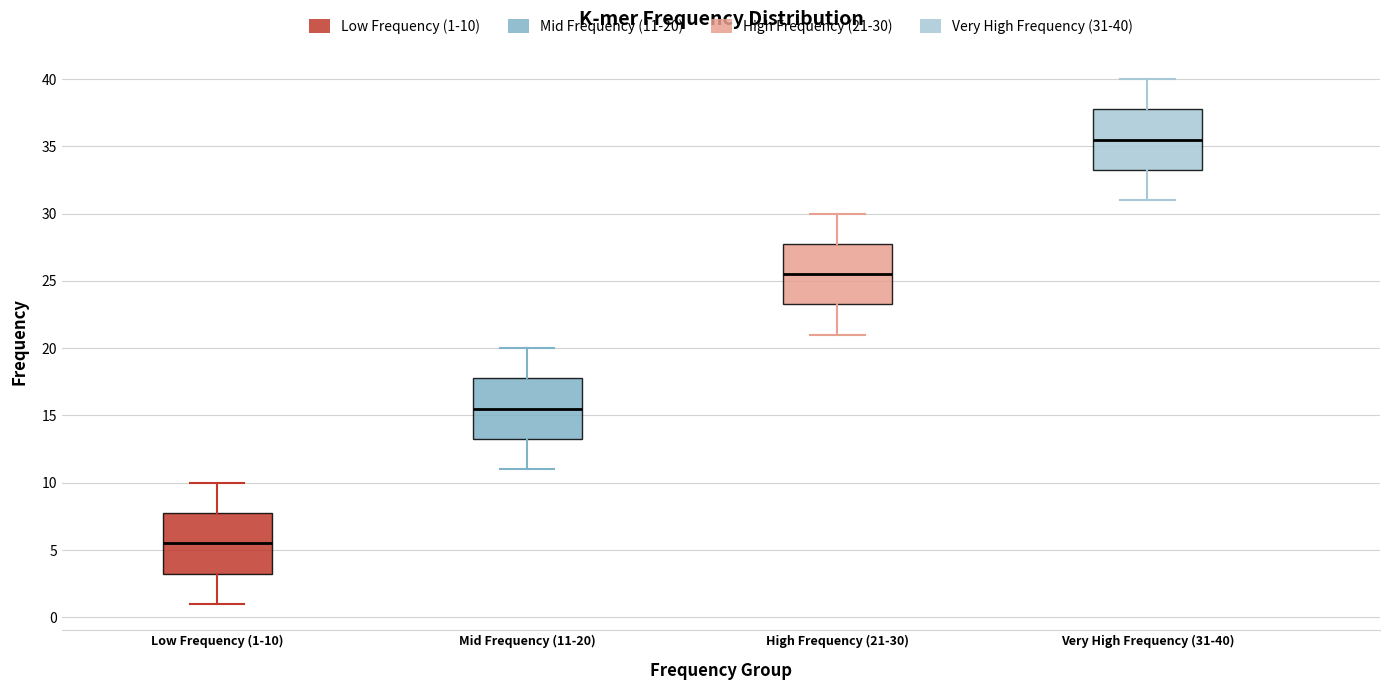

Reading left to right, read every box against the y-axis: the position of its median line, the range the box covers, and the ends of its whiskers. The values are not printed on the chart, so give them approximately, as read against the axis.

Low Frequency (1-10): median 5.5, box 3.5 to 8.0, whiskers 1.0 to 10.0
Mid Frequency (11-20): median 15.5, box 13.5 to 18.0, whiskers 11.0 to 20.0
High Frequency (21-30): median 25.5, box 23.5 to 28.0, whiskers 21.0 to 30.0
Very High Frequency (31-40): median 35.5, box 33.5 to 38.0, whiskers 31.0 to 40.0